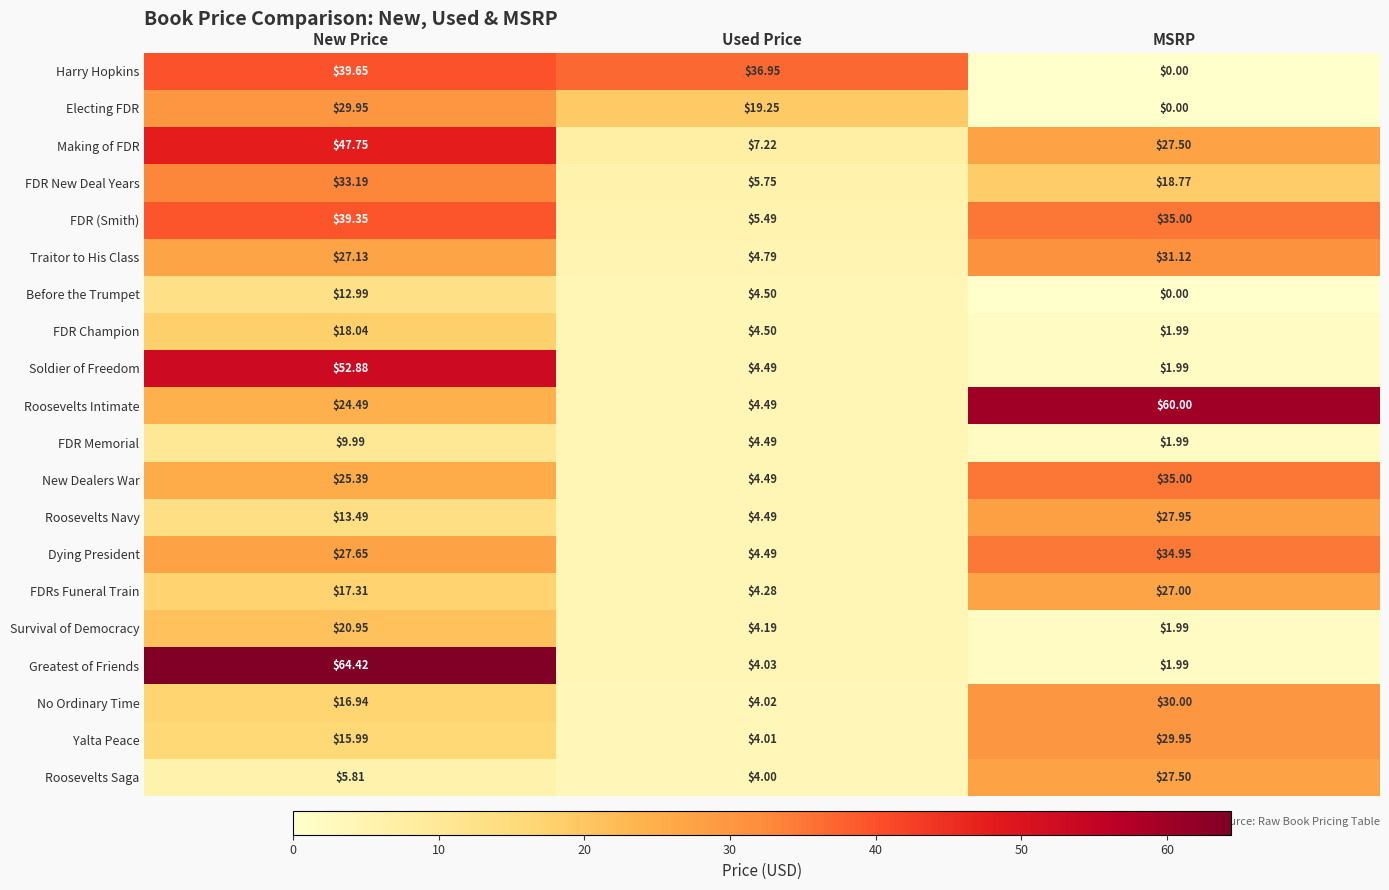

At which category is the sum across all series the highest?

New Price